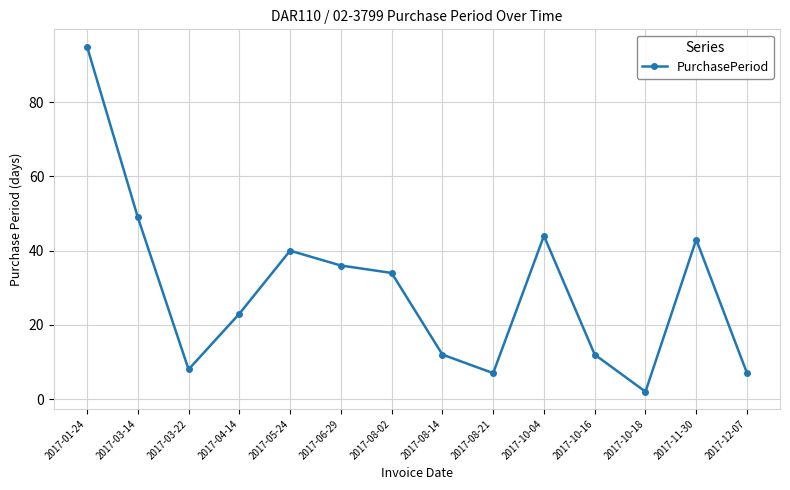

What is the smallest value displayed?

2